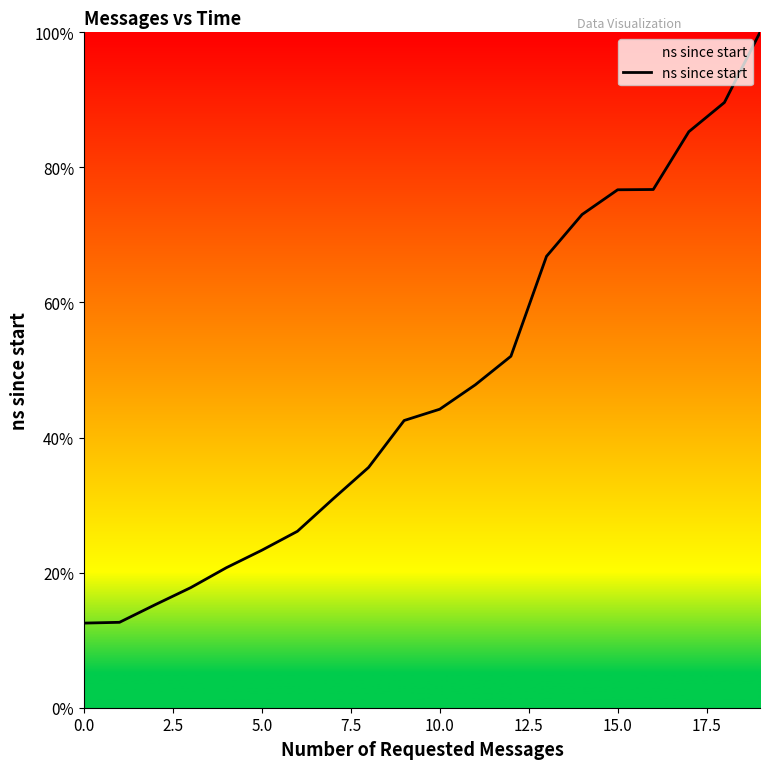

What is the difference between the maximum and minimum values?

87.5